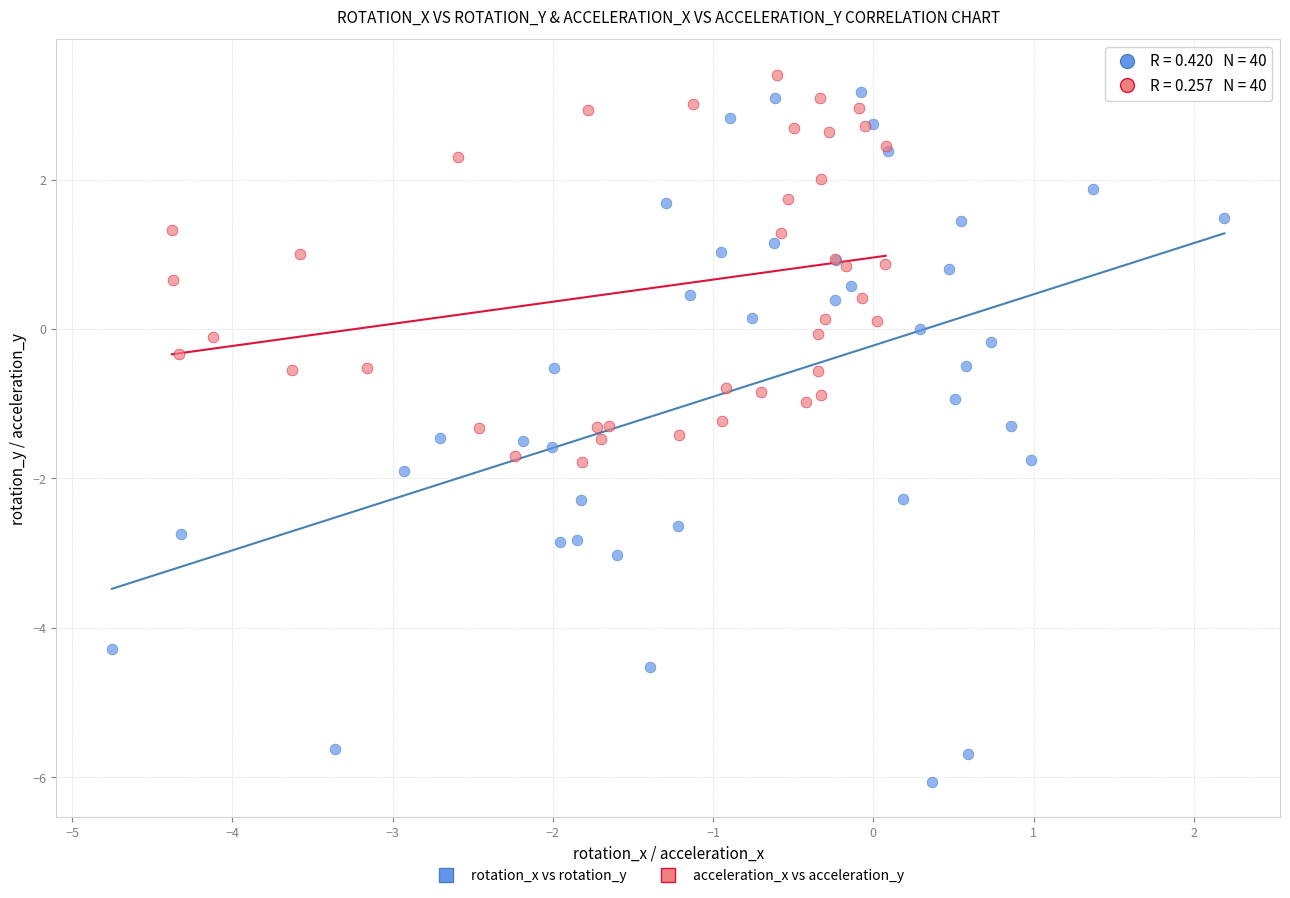

Which series contains the lowest Y value?

rotation_x vs rotation_y